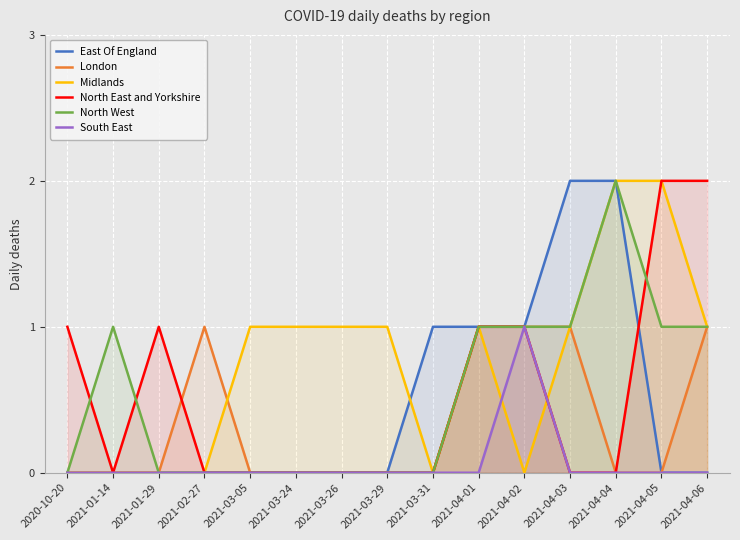

Which series has the largest range (max minus min)?

East Of England